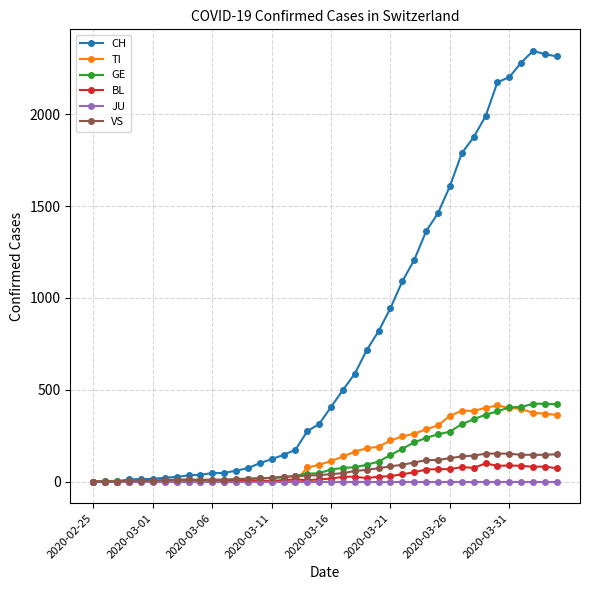

Which series has the largest range (max minus min)?

CH